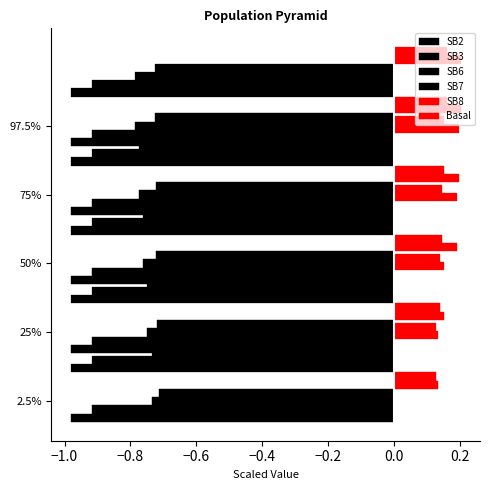

Count the number of data series in this chart.

6